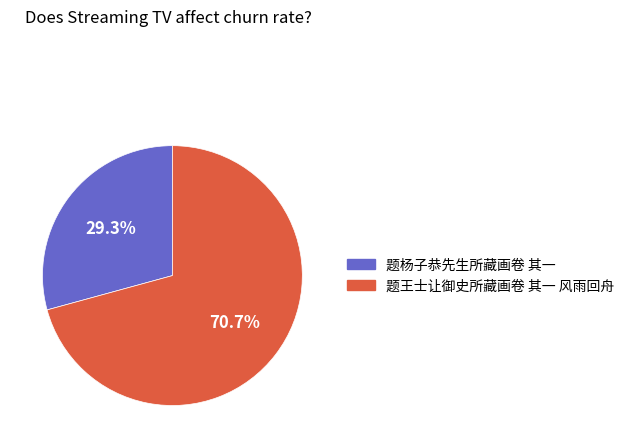

To the nearest percent, what is the average slice percentage?

50%